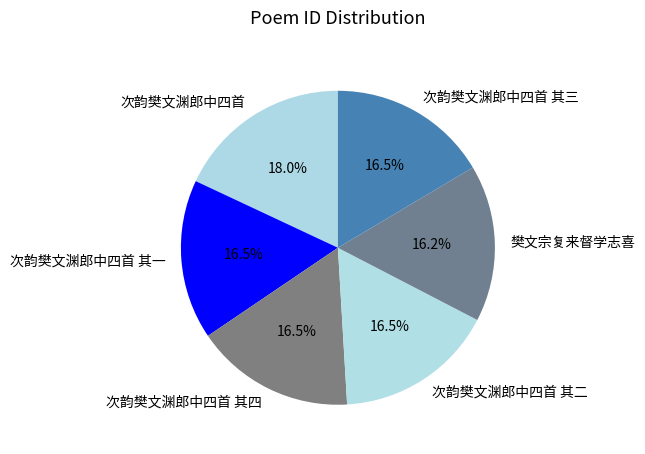

The 次韵樊文渊郎中四首 其二 slice represents 16% of the pie. True or false?

True